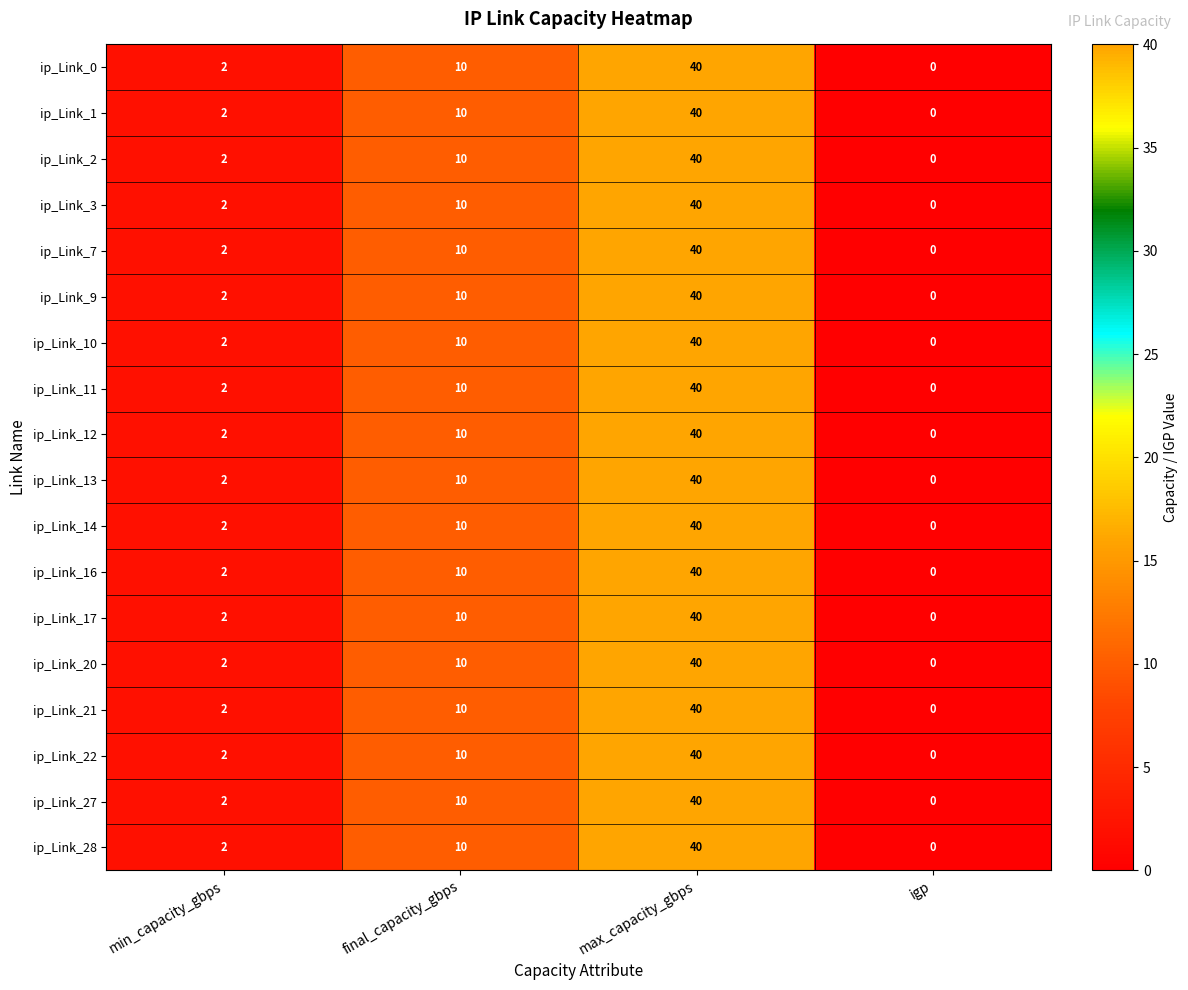

At which label is ip_Link_27 closest to 20?

final_capacity_gbps